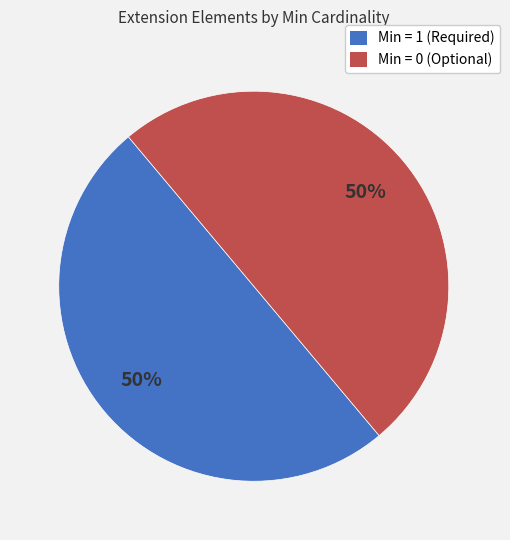

The Min = 0 (Optional) slice represents 50% of the pie. True or false?

True